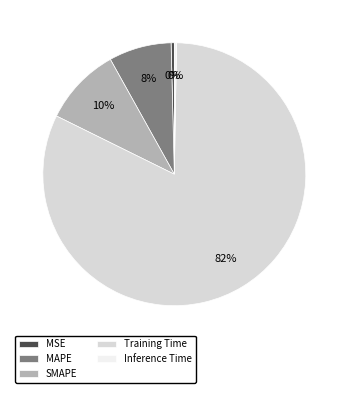

Which category has the biggest portion of the pie?

Training Time